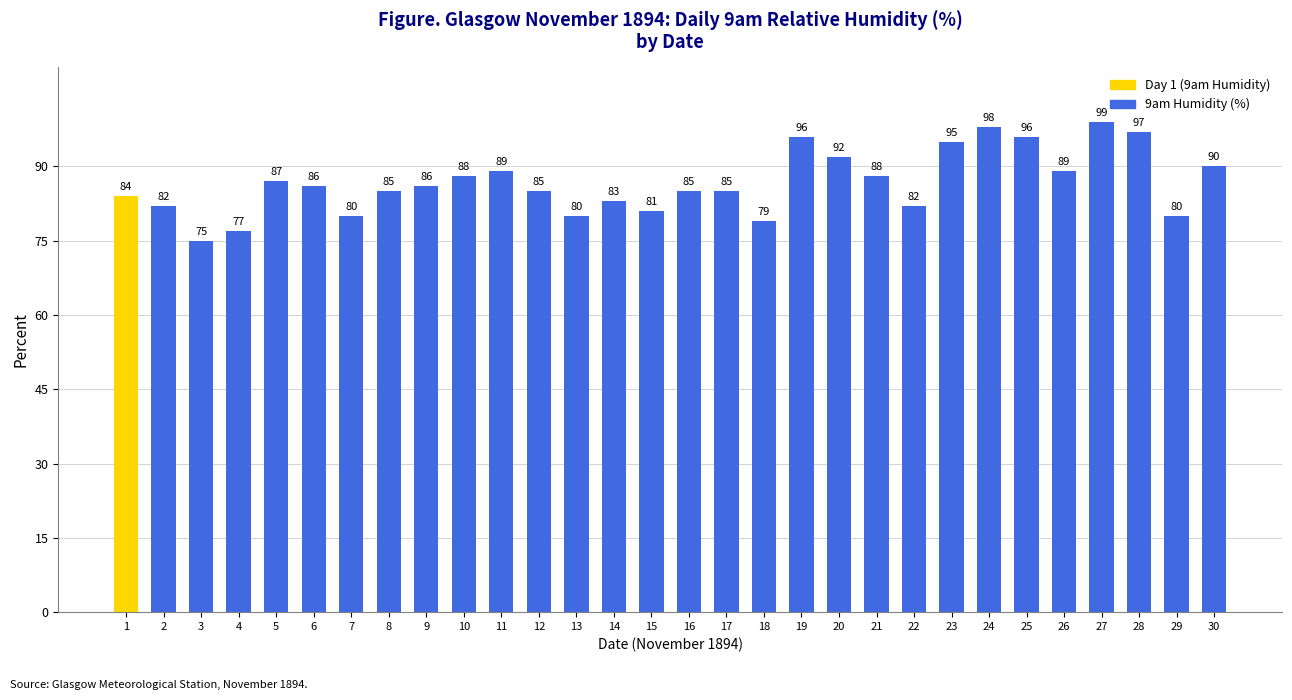

What is the difference between the second highest and second lowest values?

21